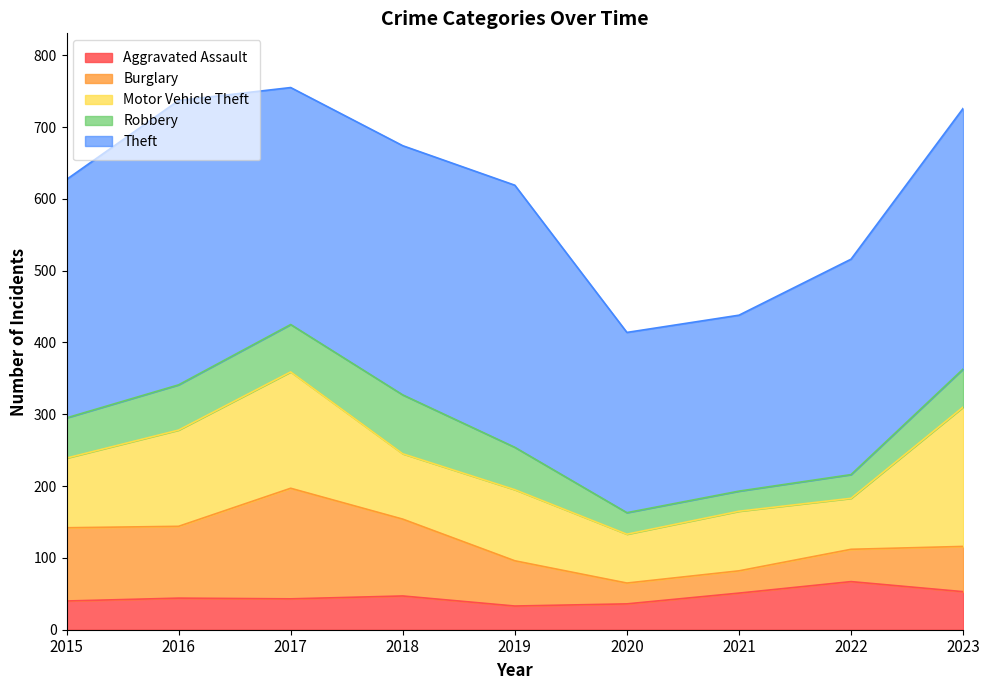

Count the number of data series in this chart.

5